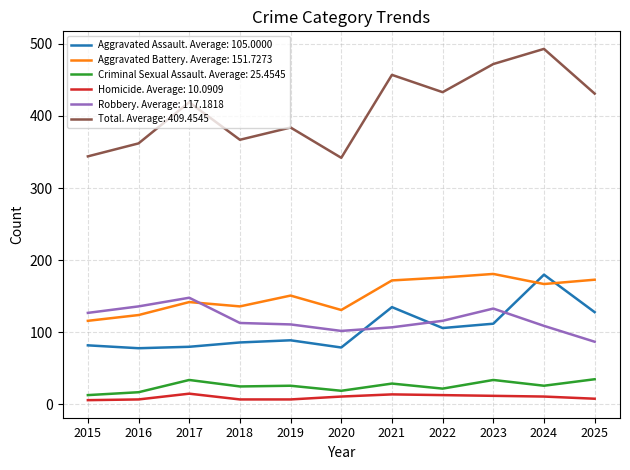

What is the spread (max minus min) of values at 2022?

420